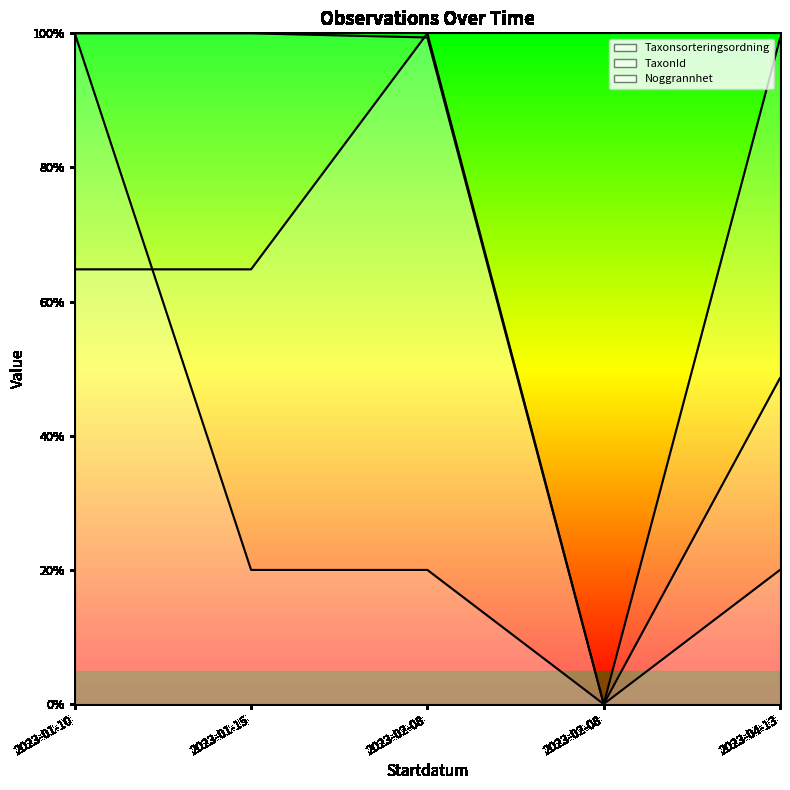

What is the value of the TaxonId point at the 1st from the left?

1.0